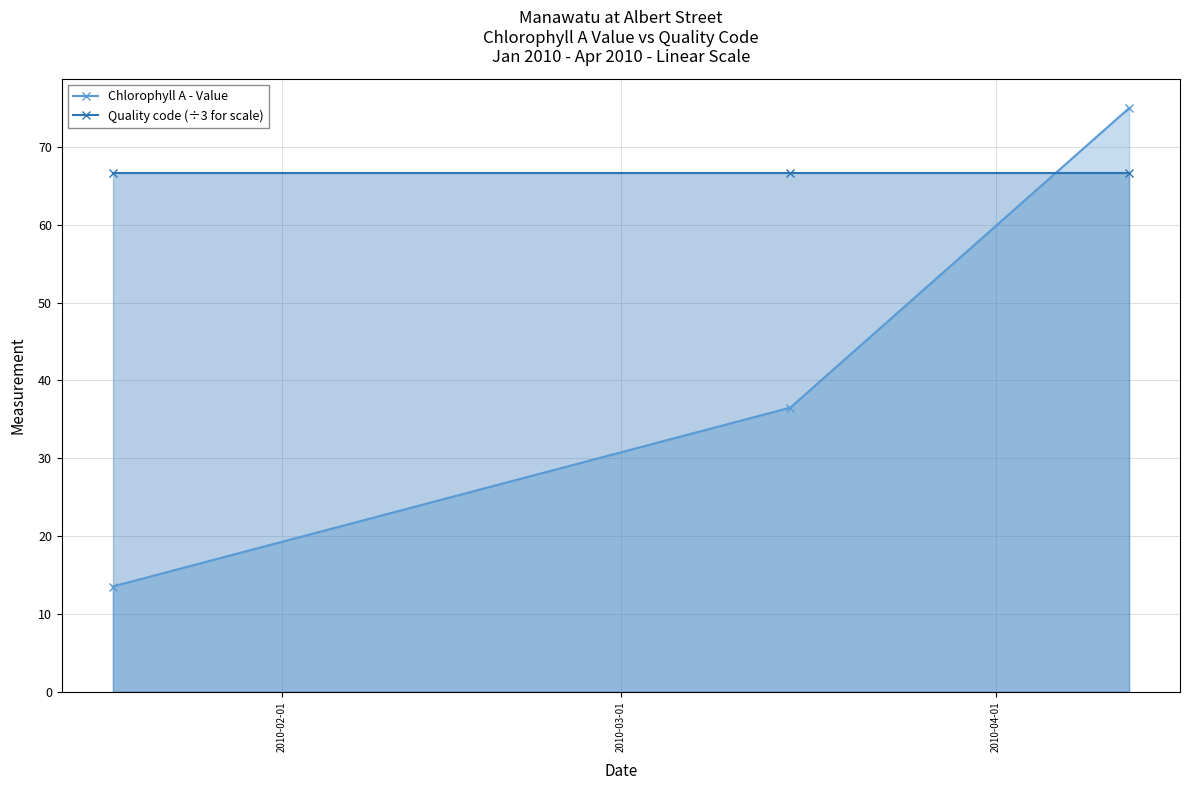

What is the average value of the Chlorophyll A - Value series?

41.7